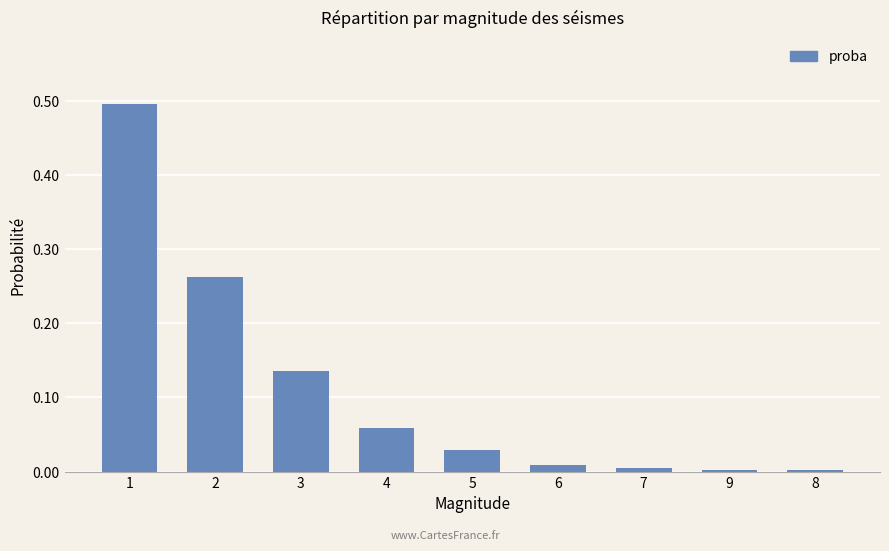

What is the label of the 8th bar from the right?

2